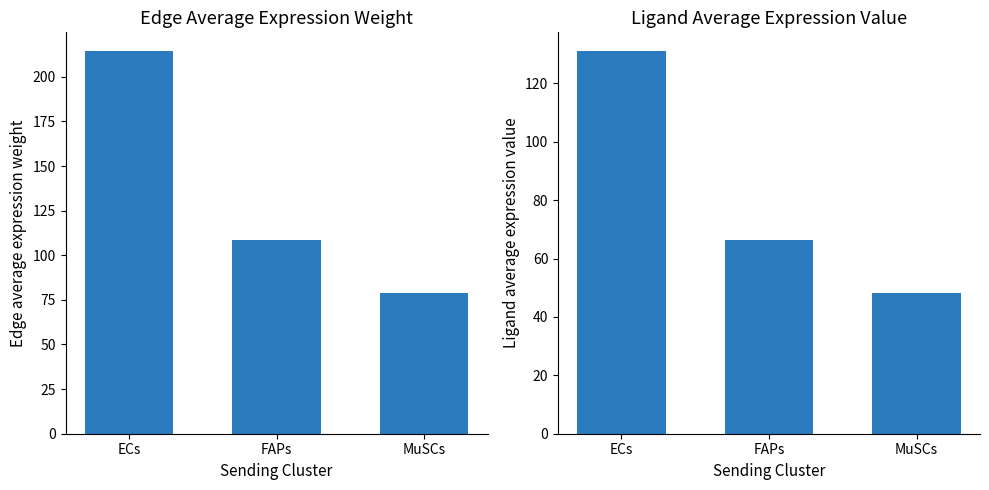

What is the maximum value shown in the chart?

214.2